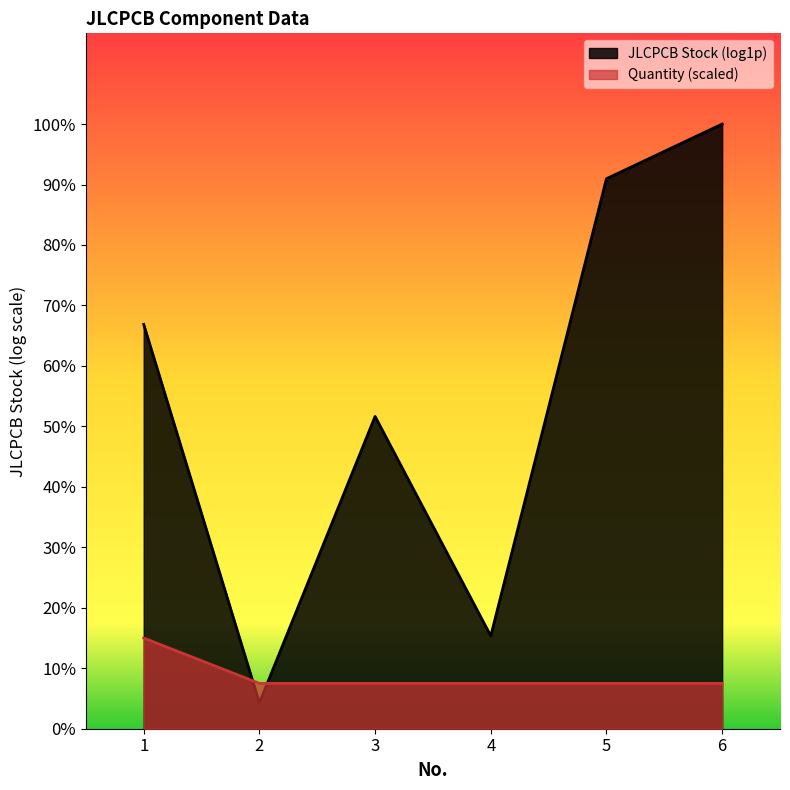

What are all the series names shown in the legend?

JLCPCB Stock (log1p), Quantity (scaled)